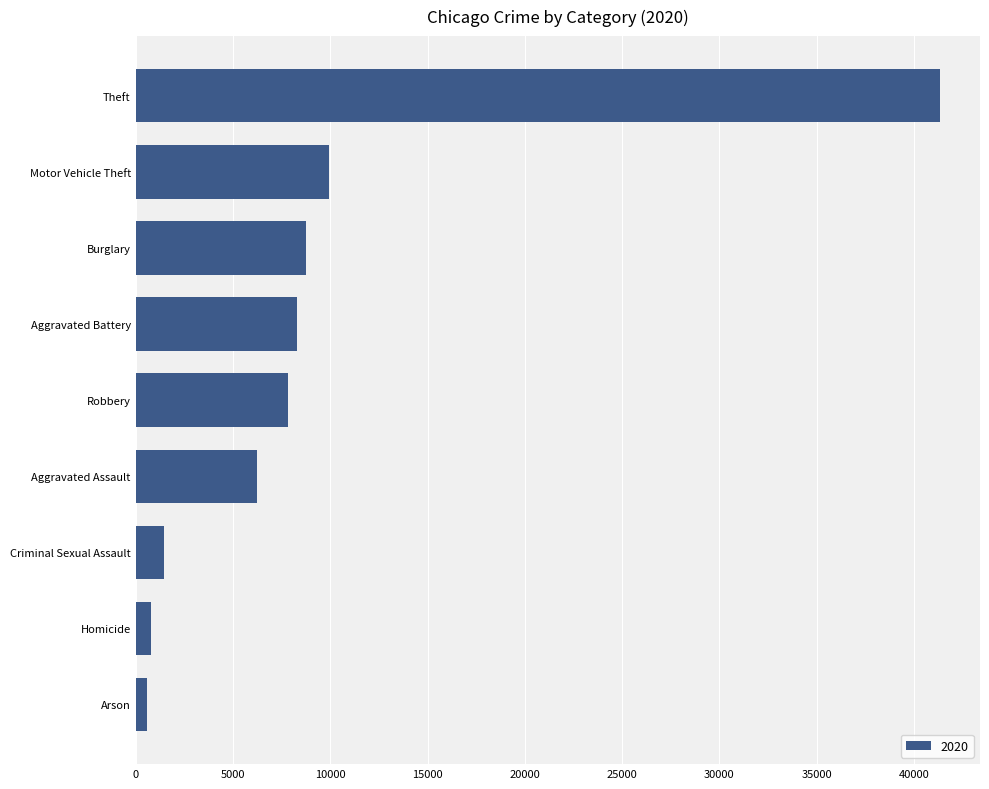

True or false: the data shows 4813 at Motor Vehicle Theft.

False